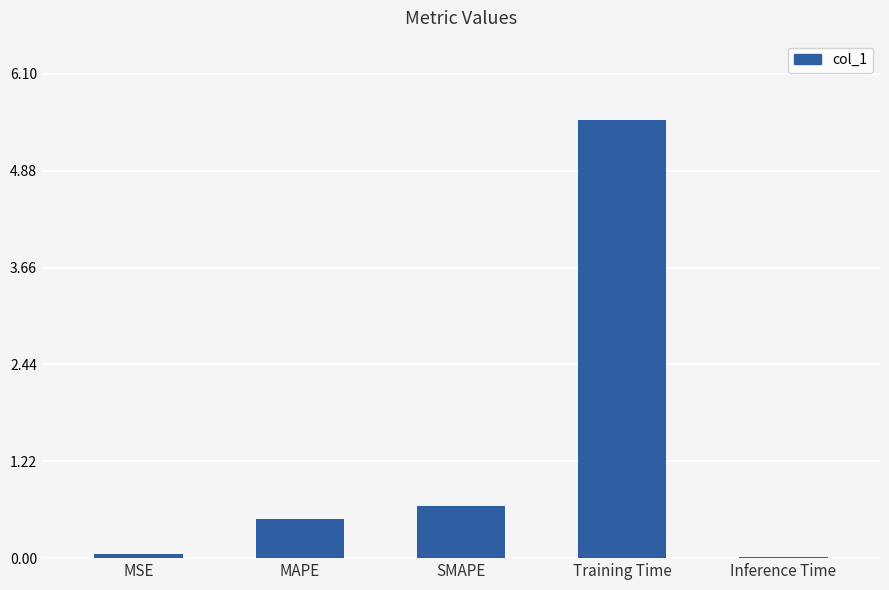

Are the bars horizontal?

No